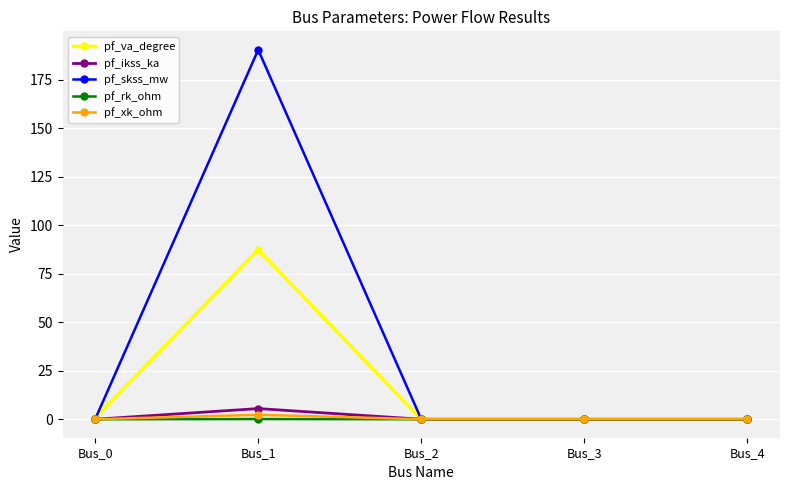

The value of pf_skss_mw at Bus_3 is 71.2. True or false?

False